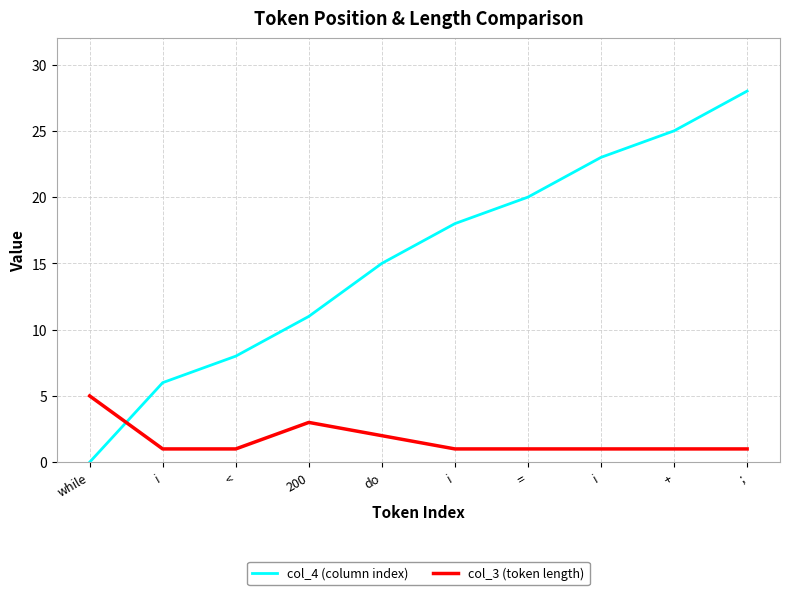

True or false: col_4 (column index) and col_3 (token length) cross at least once.

True